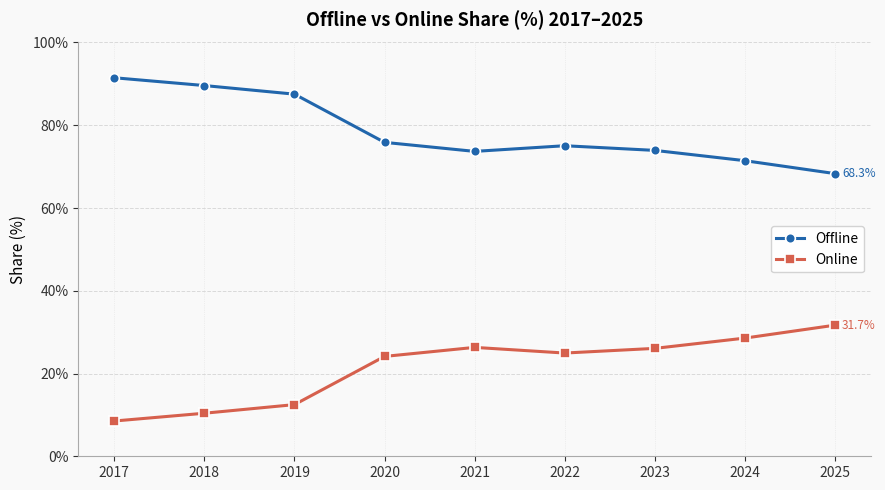

Which series has the largest total across all categories?

Offline